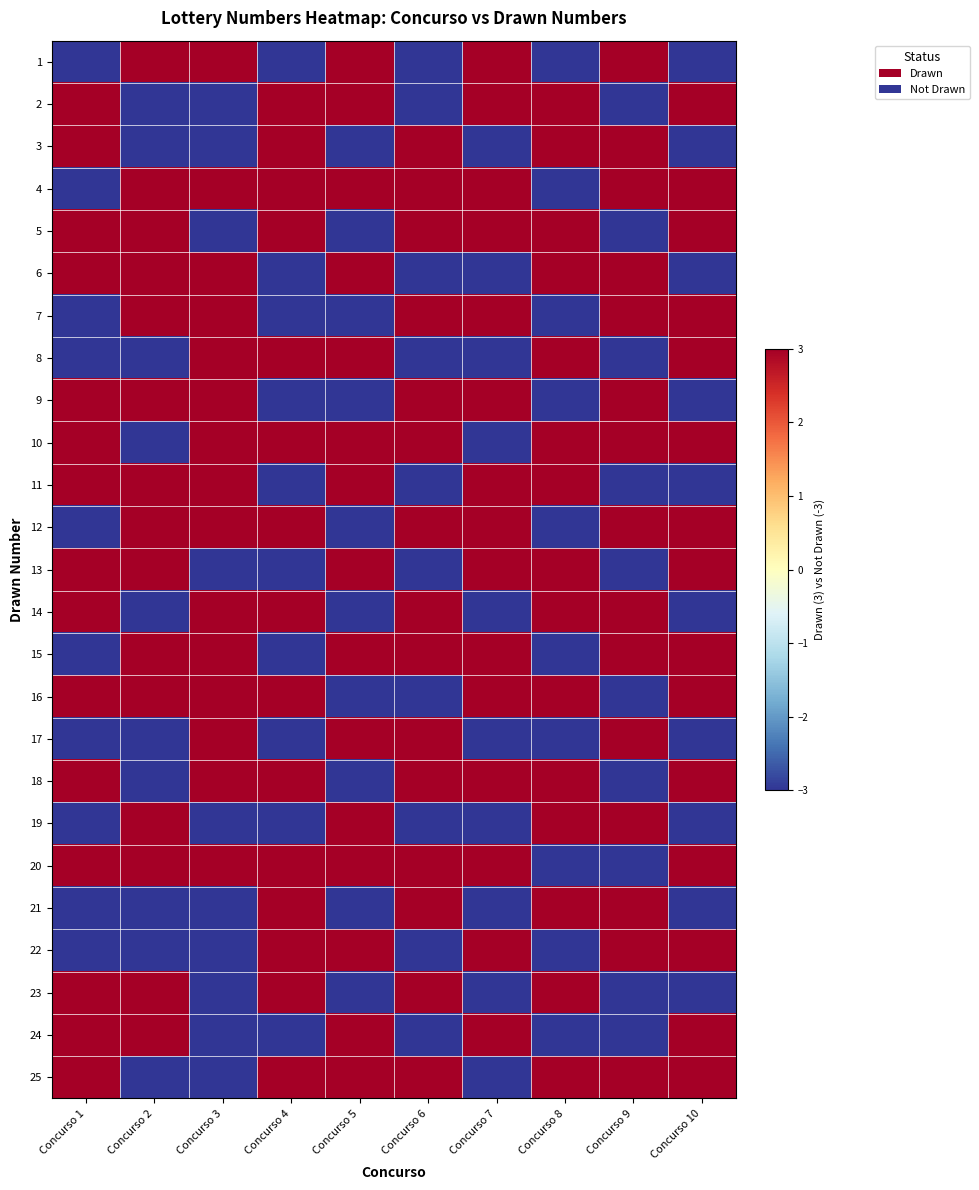

What is the spread (max minus min) of values at Concurso 4?

6